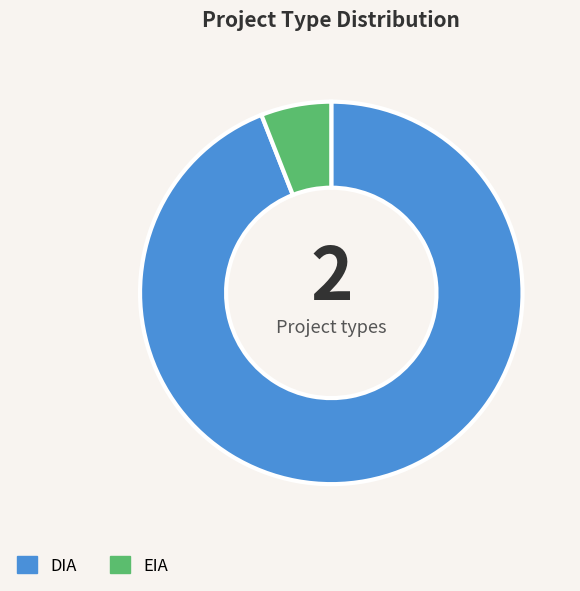

True or false: EIA accounts for 18% of the total.

False